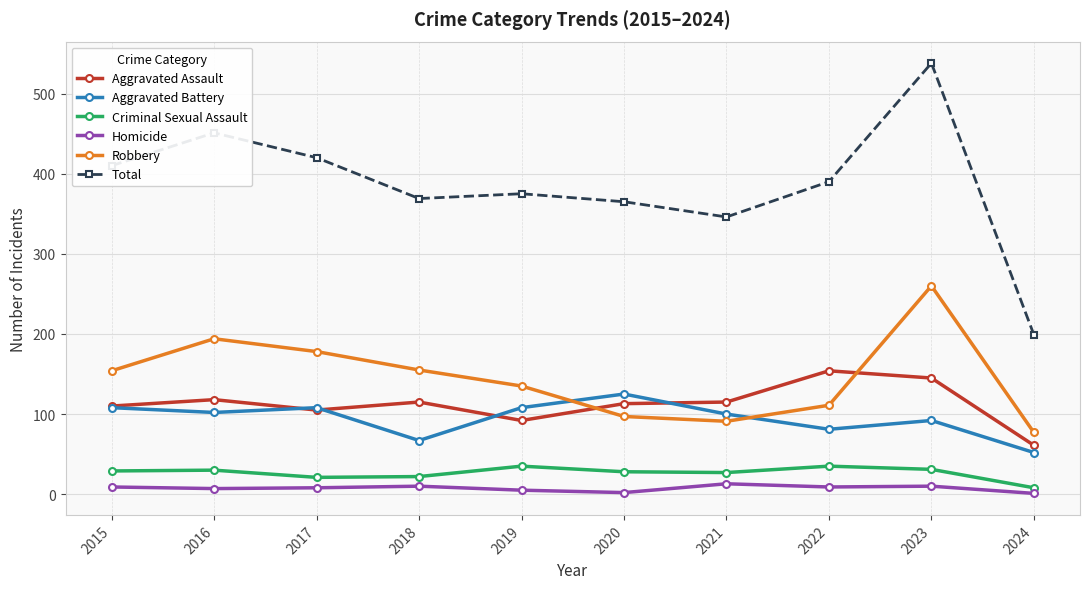

True or false: Criminal Sexual Assault and Aggravated Assault intersect in this chart.

False